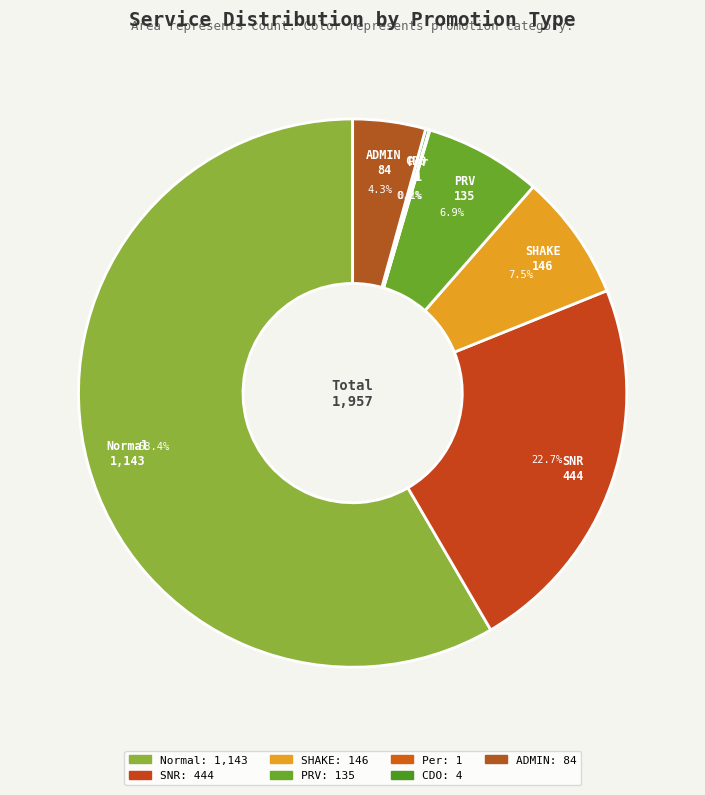

Approximately how many times larger is the value at PRV compared to SNR?

0.3